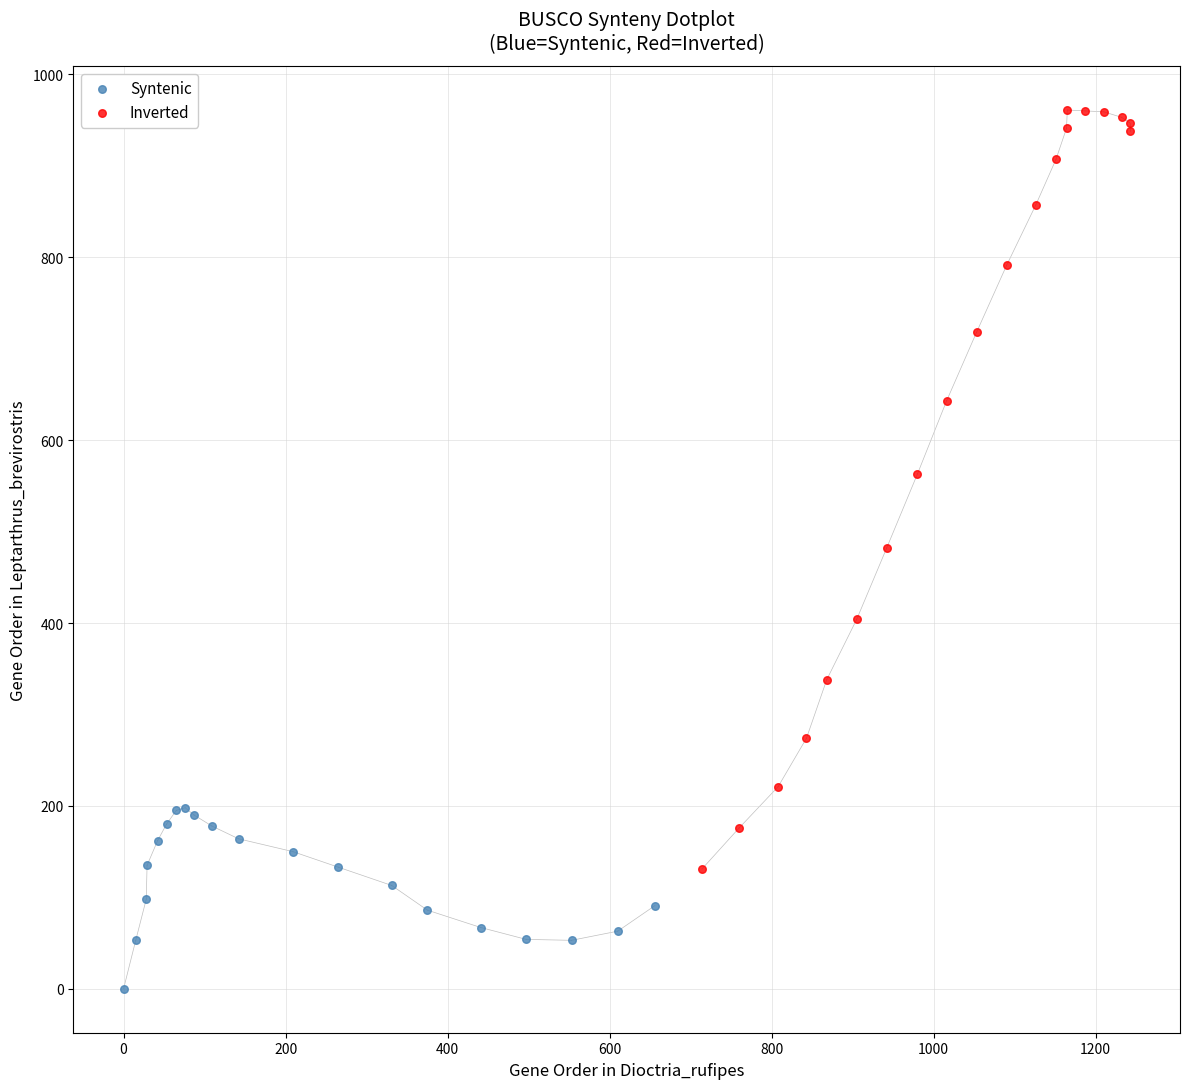

Which series has the widest spread of Y values?

Inverted